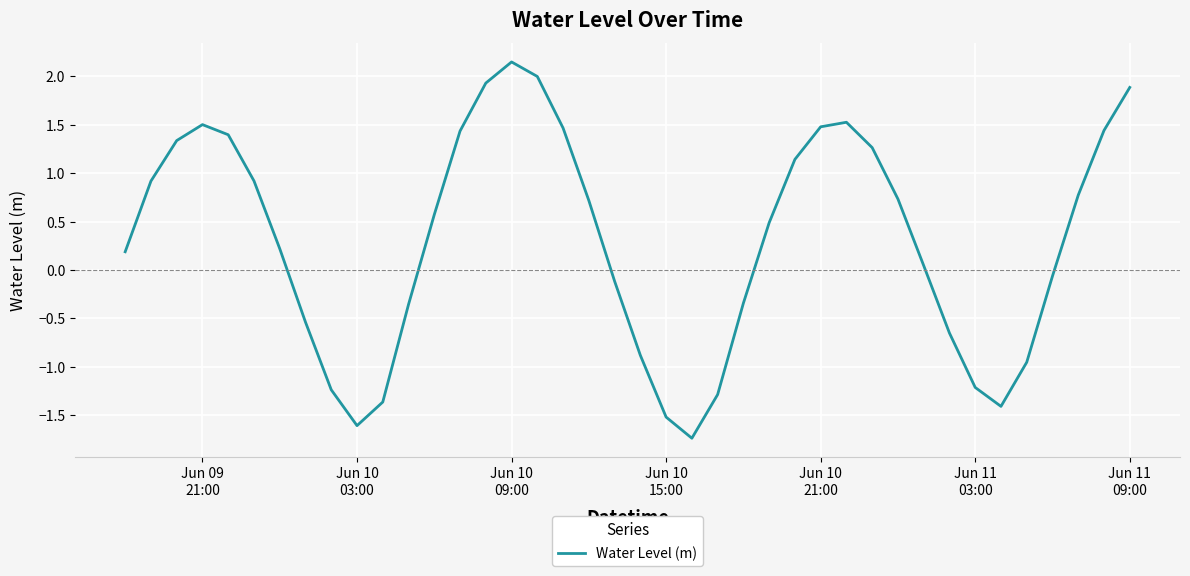

Is this an area chart (filled region under the line)?

No